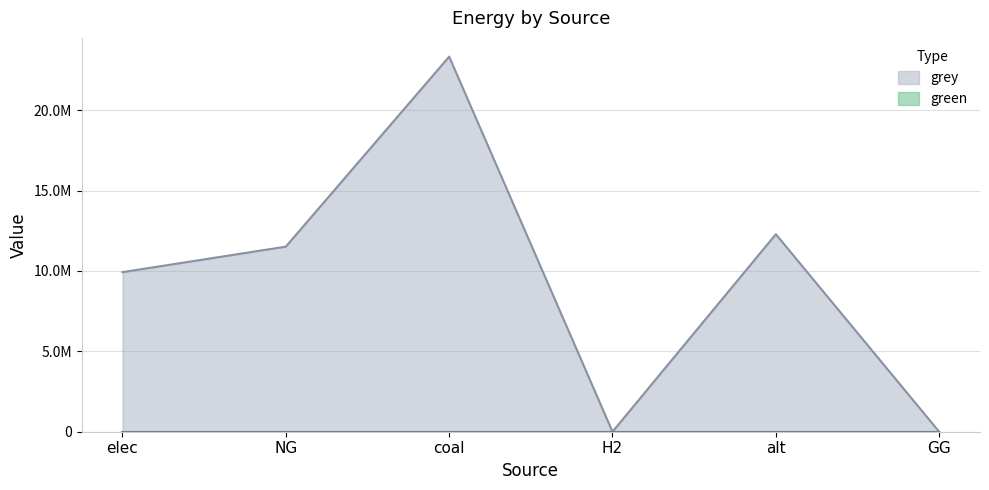

Approximately how many times larger is the value at alt compared to NG?

1.1